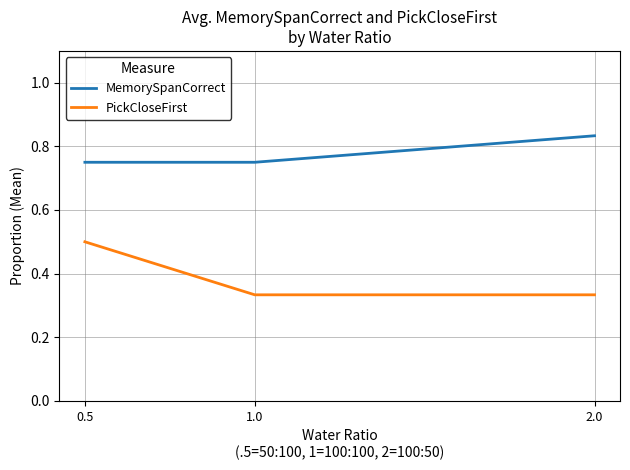

Is it true that PickCloseFirst equals 0.1 at 1.0?

False